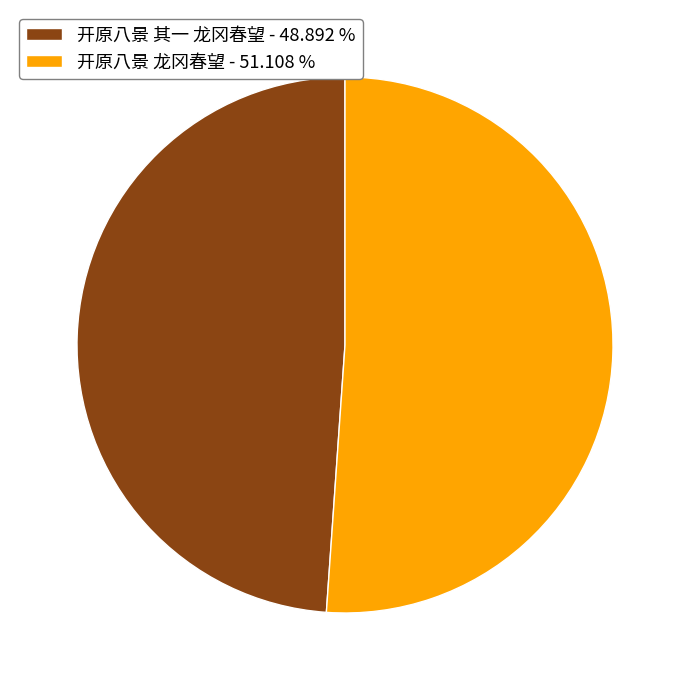

Combined, do 开原八景 龙冈春望 - 51.108 % and 开原八景 其一 龙冈春望 - 48.892 % account for over 50%?

Yes